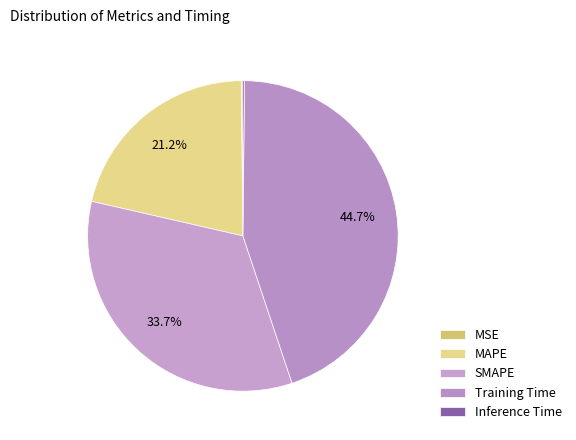

Which category has the biggest portion of the pie?

Training Time